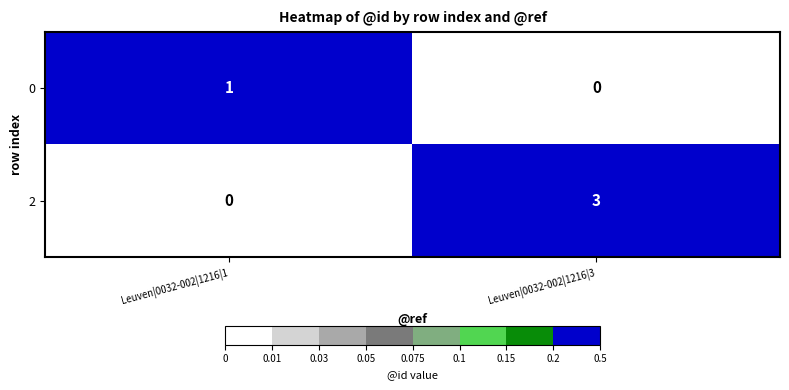

The value of 0 at Leuven|0032-002|1216|3 is 0. True or false?

True